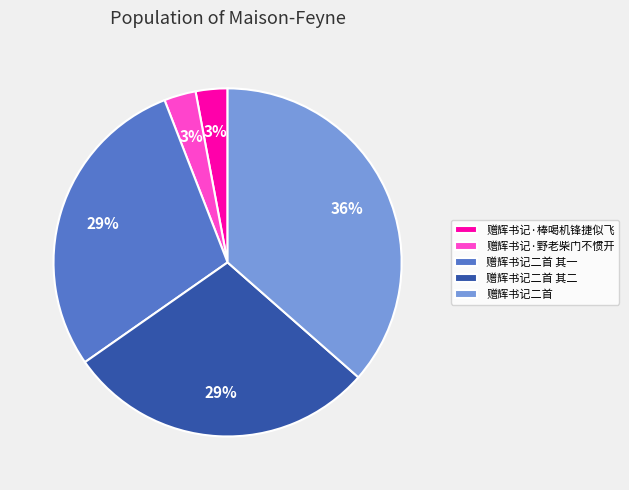

Which category has the biggest portion of the pie?

赠辉书记二首